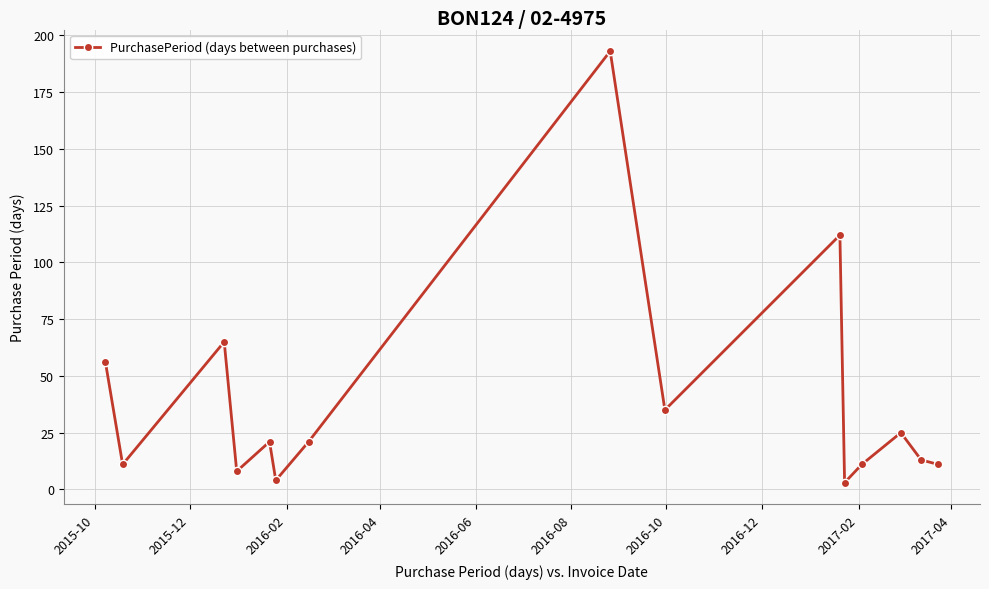

How many points are higher than both their immediate neighbors (excluding endpoints)?

5